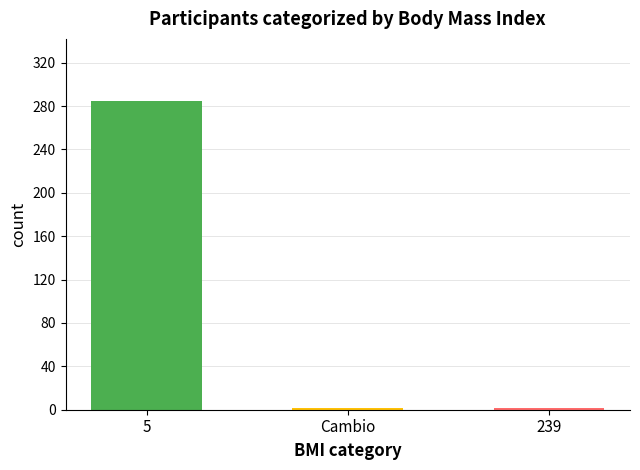

How many categories are shown in the chart?

3